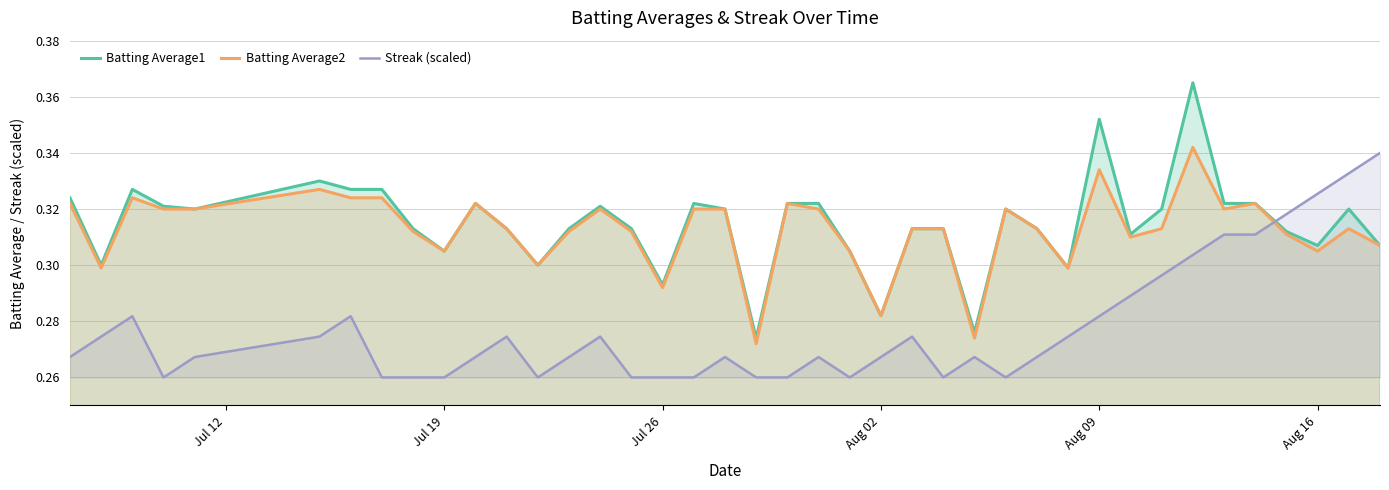

Reading left to right, extract all data points from this chart.

Batting Average1: 0.3	0.3	0.3	0.3	0.3	0.3	0.3	0.3	0.3	0.3	0.3	0.3	0.3	0.3	0.3	0.3	0.3	0.3	0.3	0.3	0.3	0.3	0.3	0.3	0.3	0.3	0.3	0.3	0.3	0.3	0.4	0.3	0.3	0.4	0.3	0.3	0.3	0.3	0.3	0.3
Batting Average2: 0.3	0.3	0.3	0.3	0.3	0.3	0.3	0.3	0.3	0.3	0.3	0.3	0.3	0.3	0.3	0.3	0.3	0.3	0.3	0.3	0.3	0.3	0.3	0.3	0.3	0.3	0.3	0.3	0.3	0.3	0.3	0.3	0.3	0.3	0.3	0.3	0.3	0.3	0.3	0.3
Streak (scaled): 0.3	0.3	0.3	0.3	0.3	0.3	0.3	0.3	0.3	0.3	0.3	0.3	0.3	0.3	0.3	0.3	0.3	0.3	0.3	0.3	0.3	0.3	0.3	0.3	0.3	0.3	0.3	0.3	0.3	0.3	0.3	0.3	0.3	0.3	0.3	0.3	0.3	0.3	0.3	0.3